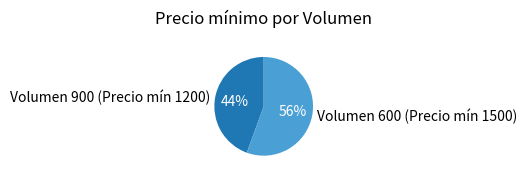

How many segments does this pie chart have?

2